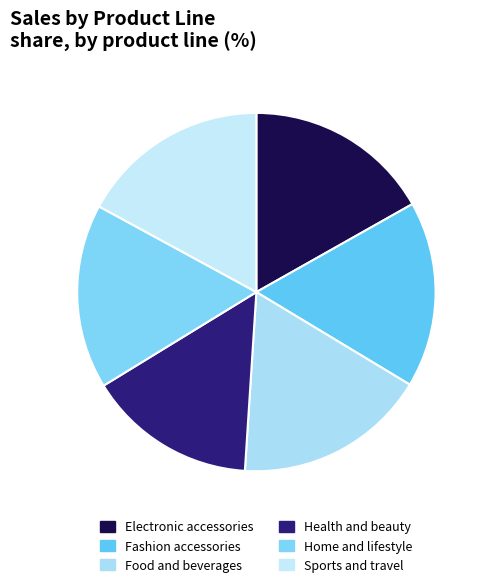

How many segments does this pie chart have?

6